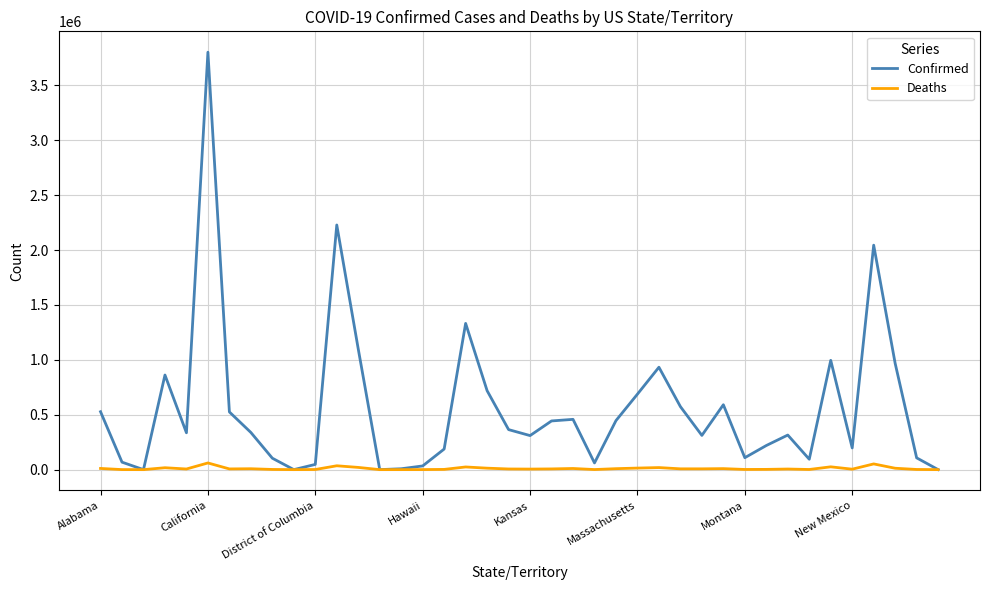

Which series has the largest total across all categories?

Confirmed